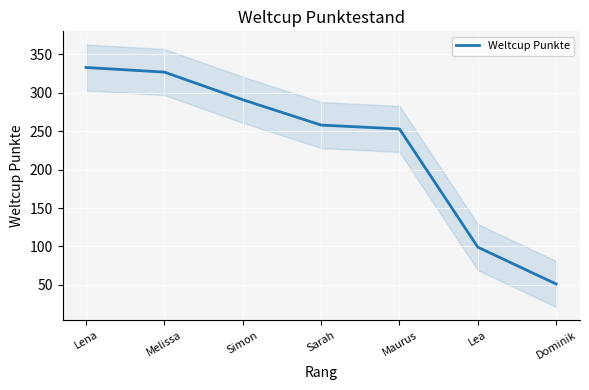

How many data points are less than 258?

3